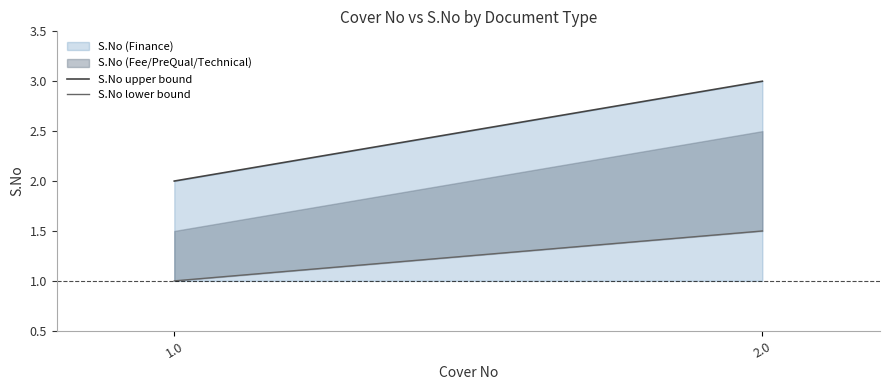

True or false: S.No lower bound has a value of 1.5 at 2.0.

True